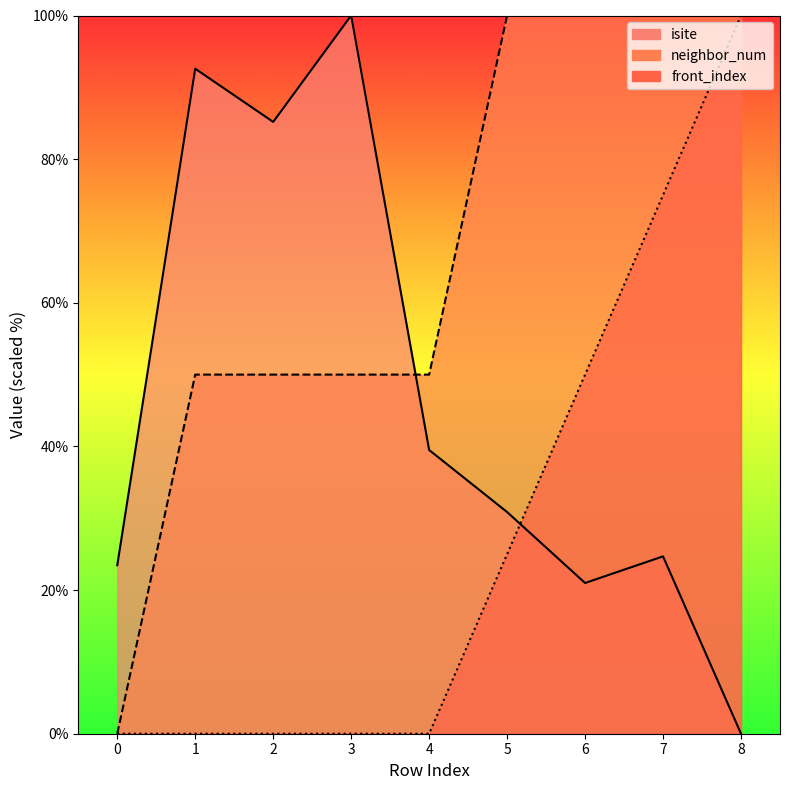

What is the difference between the highest and lowest values at 8?

100.0